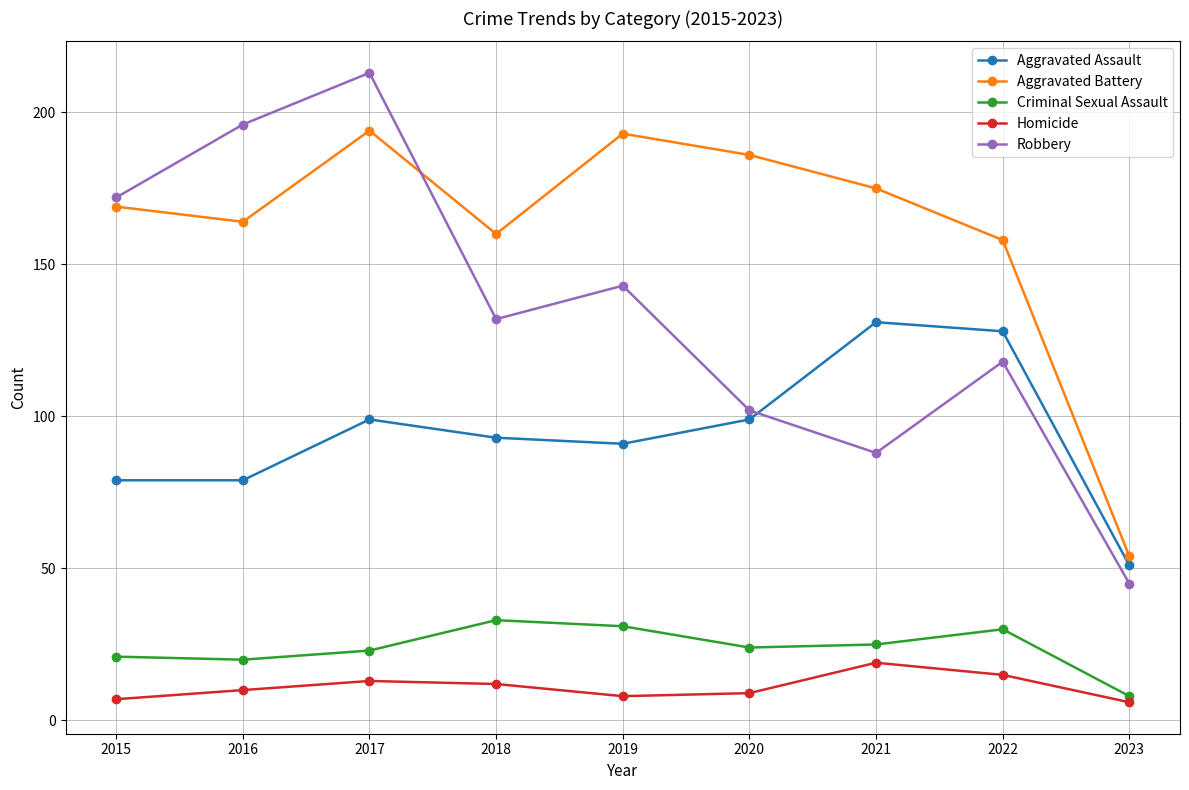

List the series in order of their peak value, highest first.

Robbery, Aggravated Battery, Aggravated Assault, Criminal Sexual Assault, Homicide